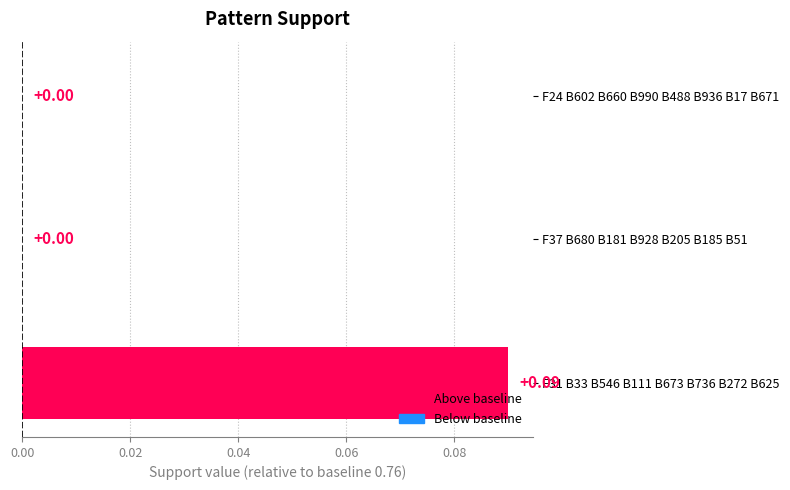

Which has a higher value, F31 B33 B546 B111 B673 B736 B272 B625 or F37 B680 B181 B928 B205 B185 B51?

F31 B33 B546 B111 B673 B736 B272 B625